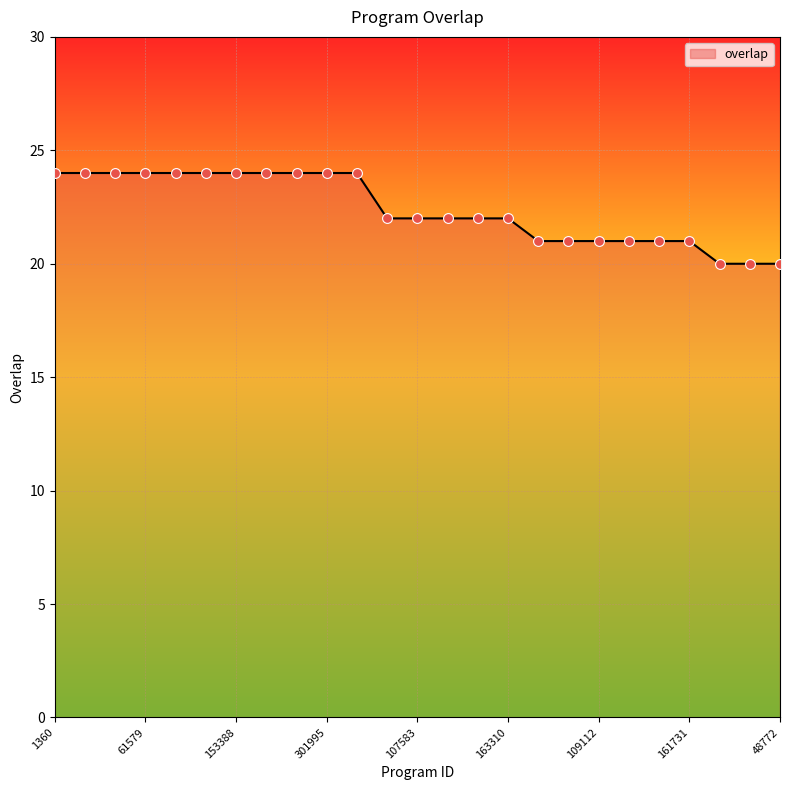

What is the difference between the maximum and minimum values?

4